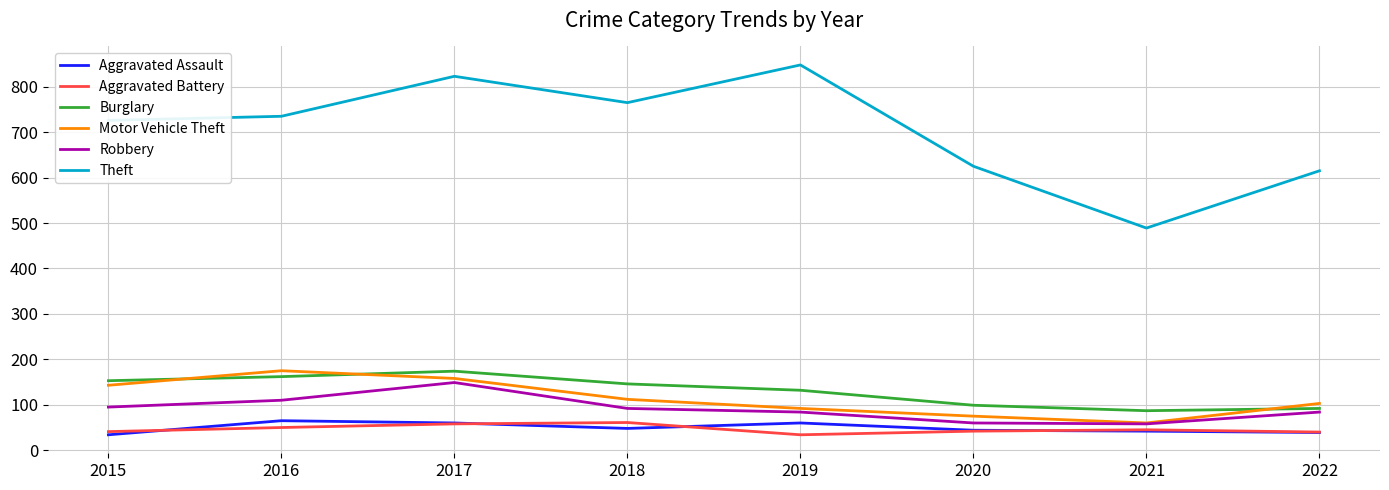

Between 2017 and 2020, which series saw the biggest shift?

Theft